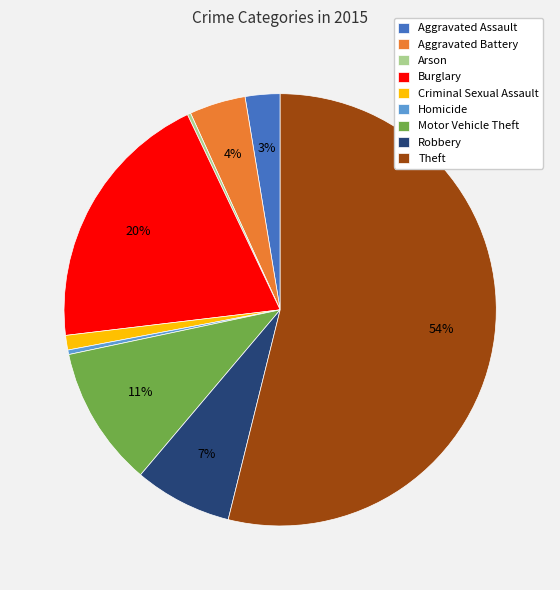

Is it true that Robbery is 7% of the pie?

True